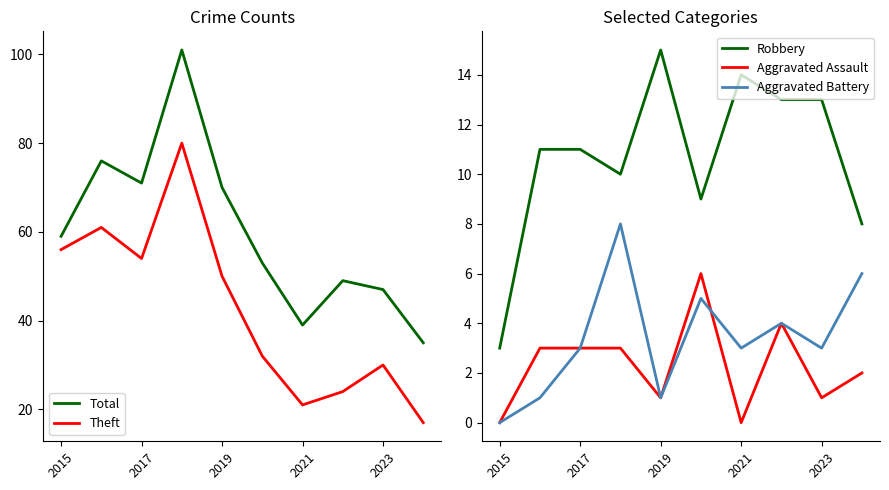

How many data points does each series have?

10